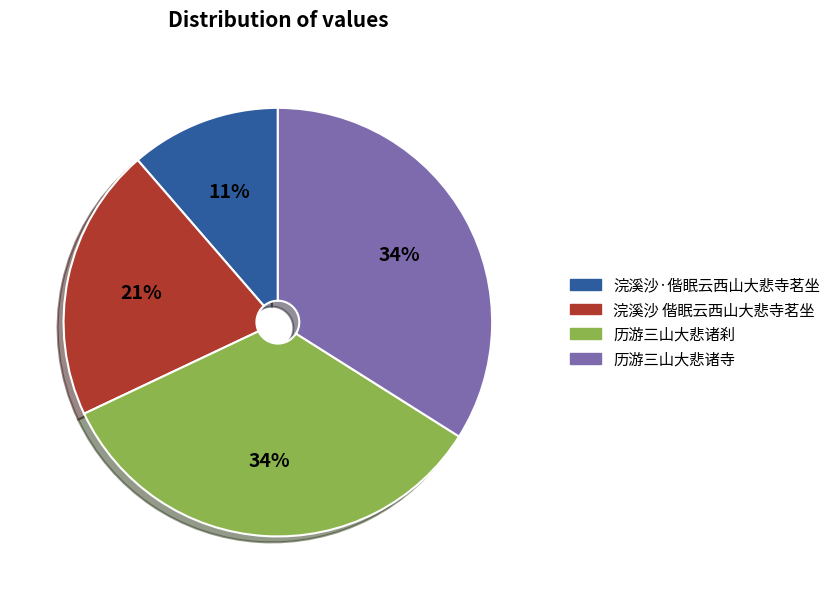

Count the number of slices in the pie.

4